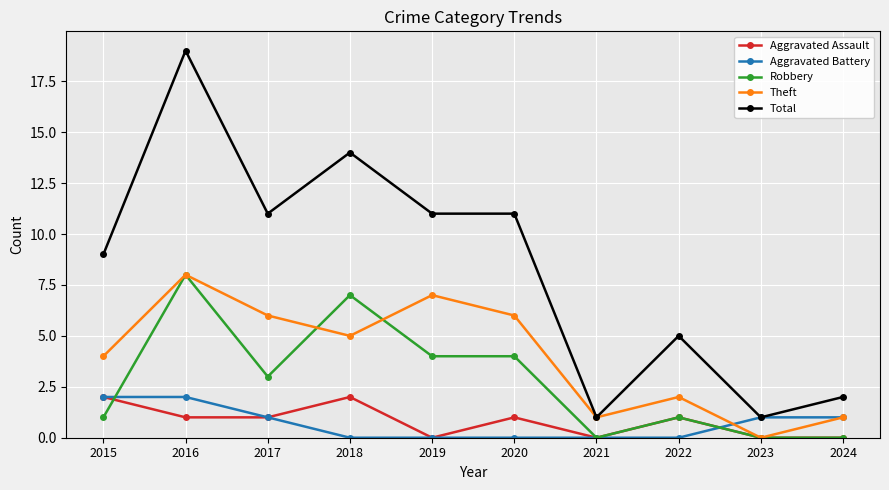

What is the difference between the maximum and minimum values in the Robbery series?

8